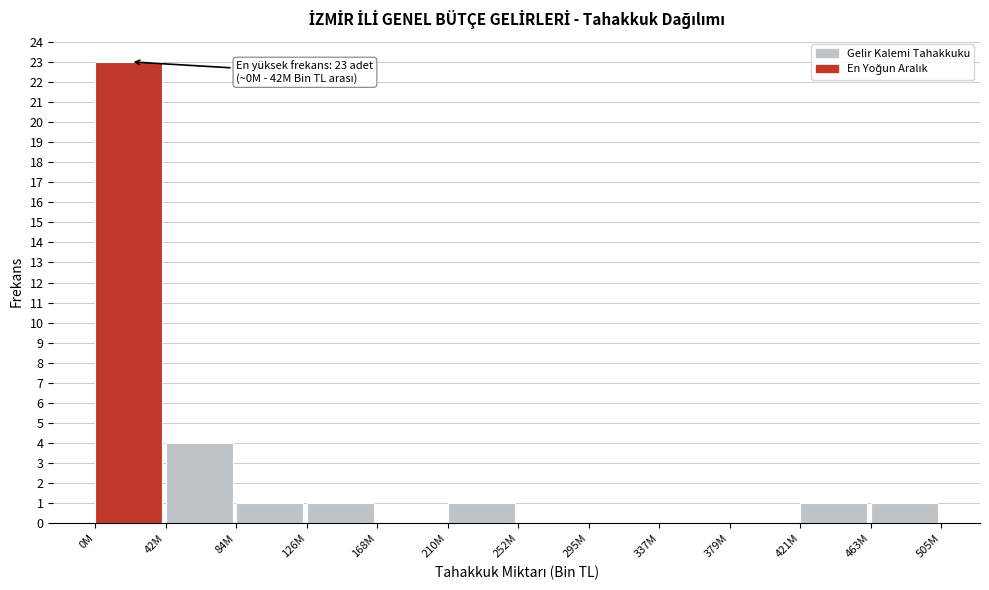

Reading left to right, transcribe all the data shown in this chart.

0M=23	42M=4	84M=1	126M=1	168M=0	210M=1	252M=0	295M=0	337M=0	379M=0	421M=1	463M=1